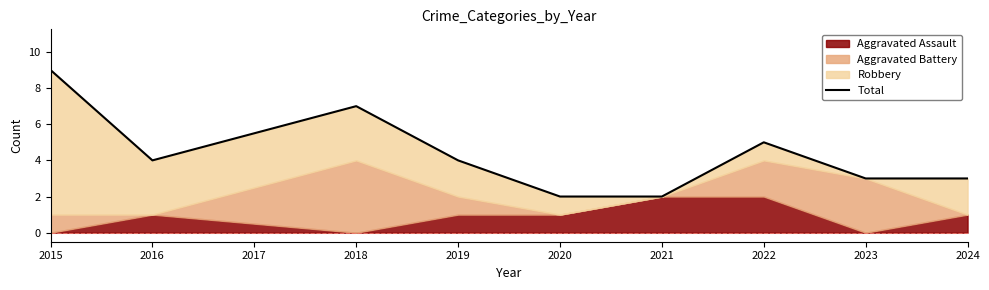

What is the change in value from 2021 to 2023?

+1